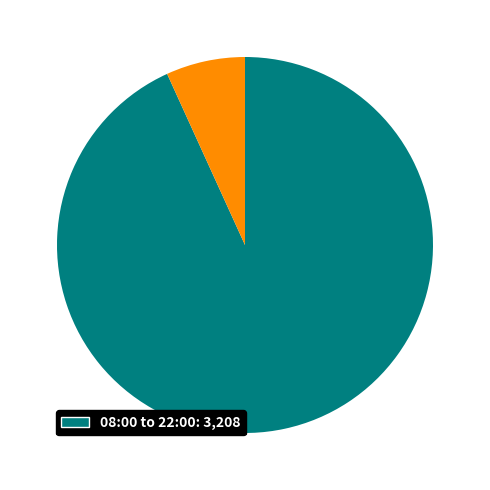

Count the number of slices in the pie.

2